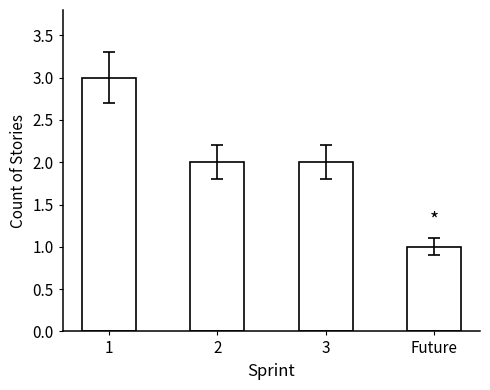

How many distinct data groups are displayed?

1